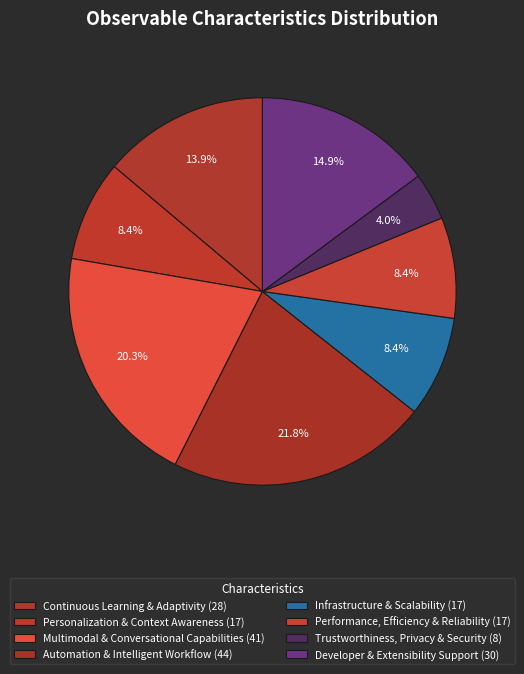

Count the number of slices in the pie.

8